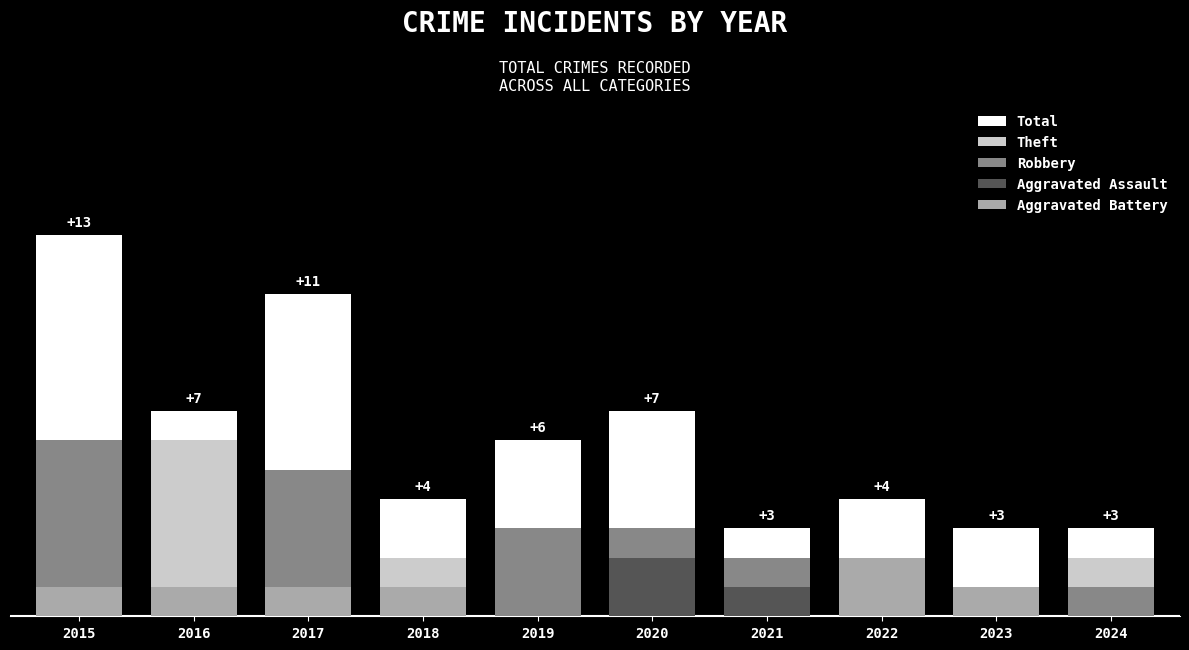

How many Aggravated Battery values are between 0 and 1?

9